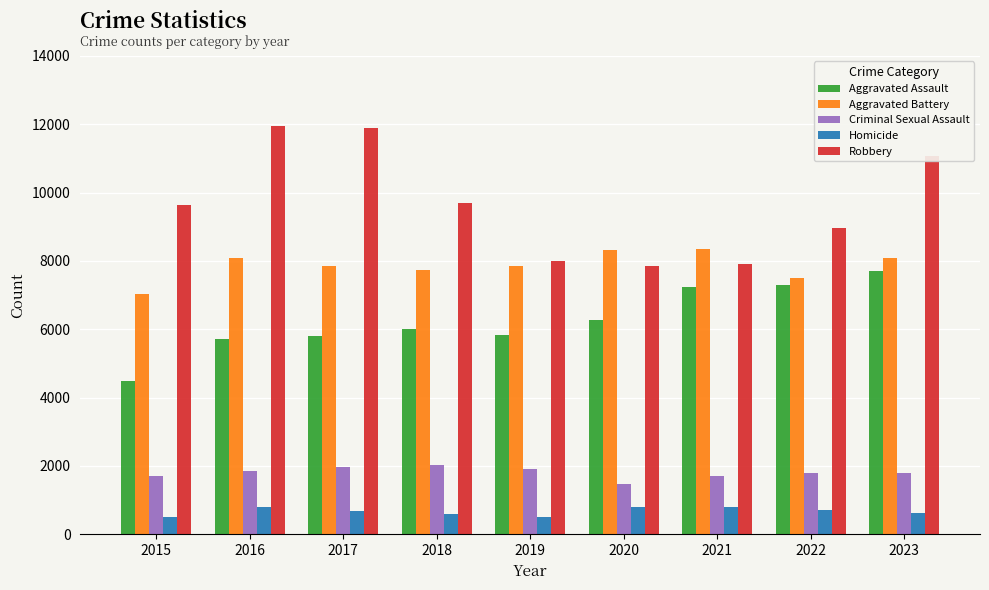

What is the value of the Aggravated Battery bar at the 5th from the left?

7858